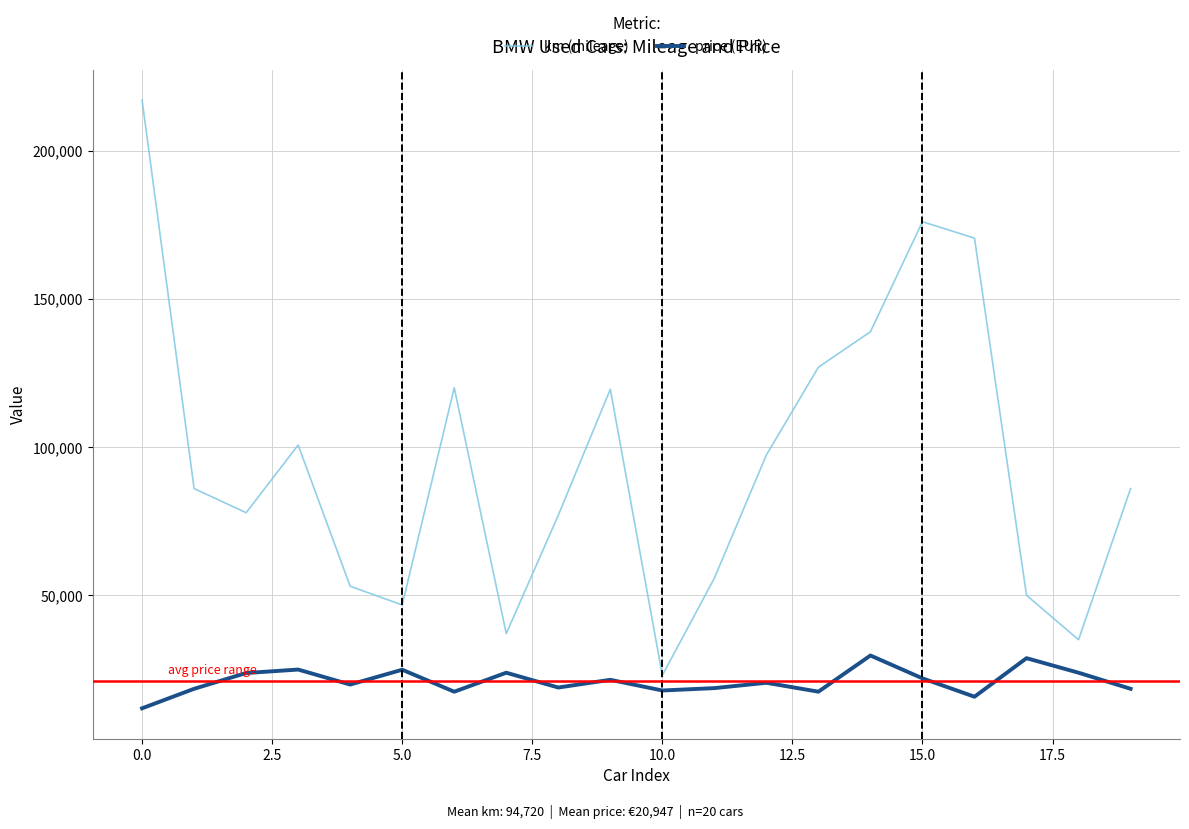

Which series has the widest spread of values?

km (mileage)